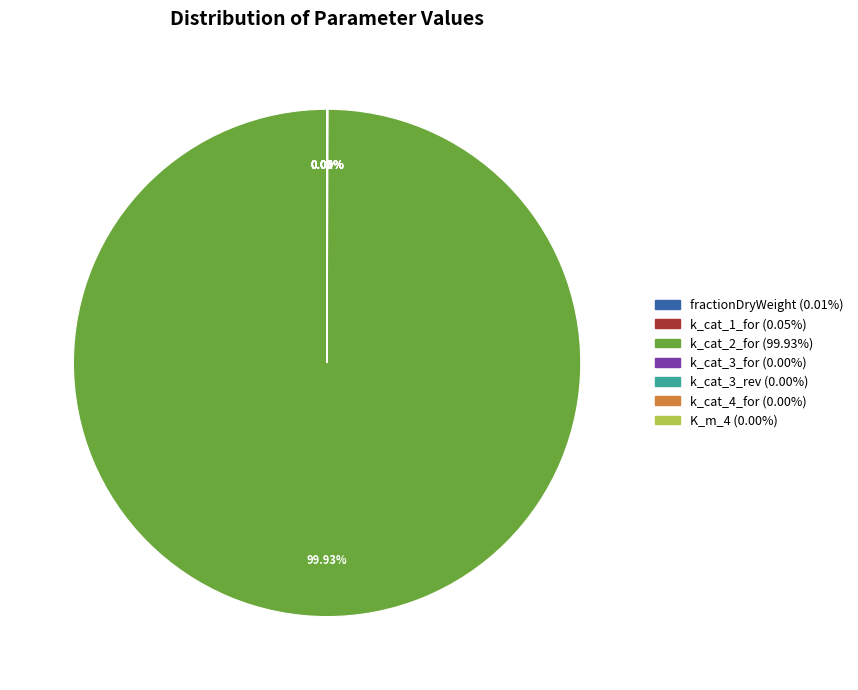

What is the majority slice?

k_cat_2_for